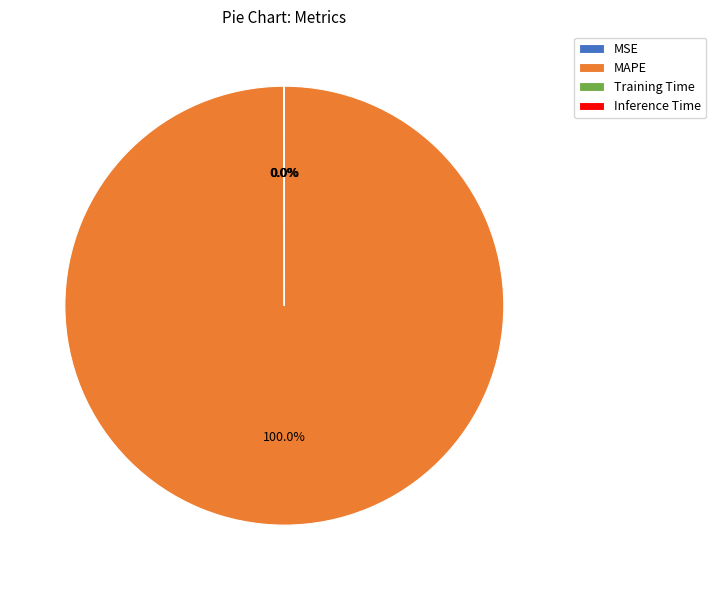

What is the largest slice in the pie chart?

MAPE